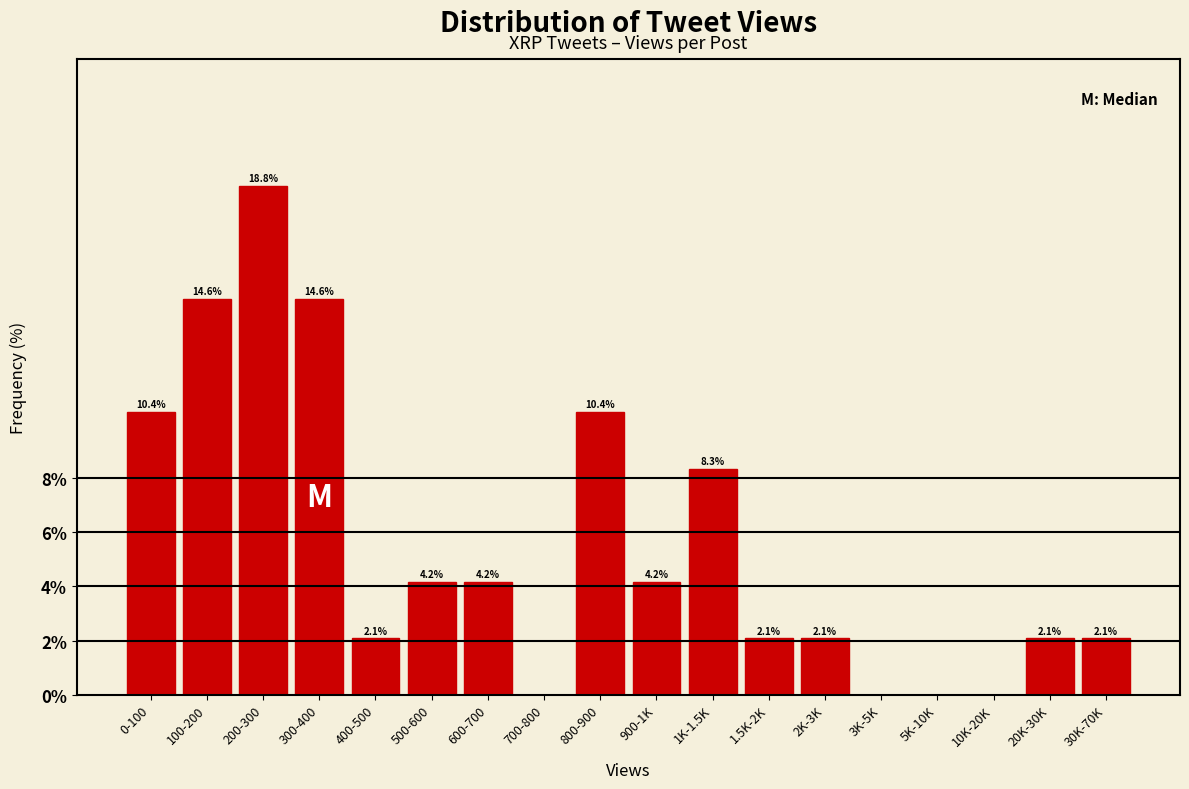

Reading left to right, list all the values displayed in this chart.

0-100=10.4	100-200=14.6	200-300=18.8	300-400=14.6	400-500=2.1	500-600=4.2	600-700=4.2	700-800=0.0	800-900=10.4	900-1K=4.2	1K-1.5K=8.3	1.5K-2K=2.1	2K-3K=2.1	3K-5K=0.0	5K-10K=0.0	10K-20K=0.0	20K-30K=2.1	30K-70K=2.1